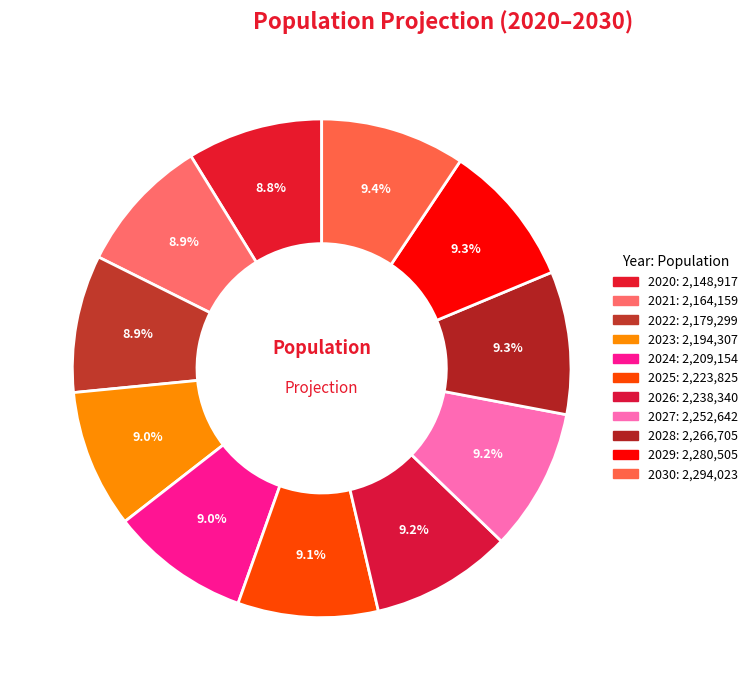

To the nearest percent, what is the average slice percentage?

9%